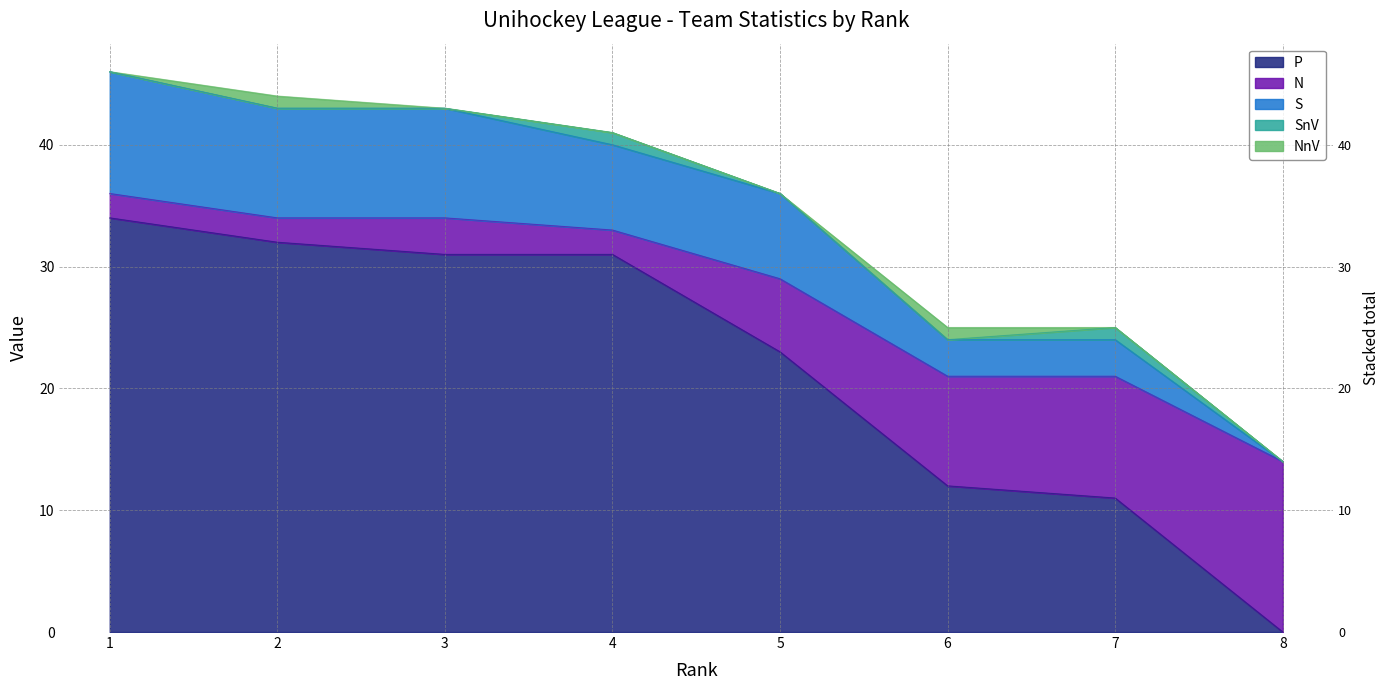

Which series has the widest spread of values?

P